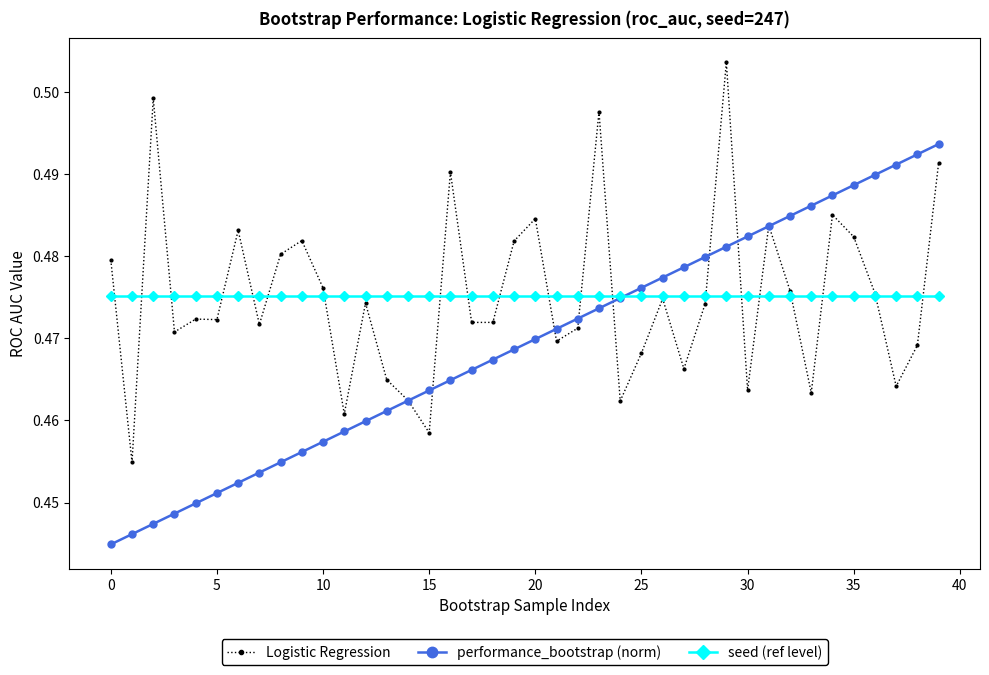

Rank the series by their maximum value, from lowest to highest.

seed (ref level), performance_bootstrap (norm), Logistic Regression